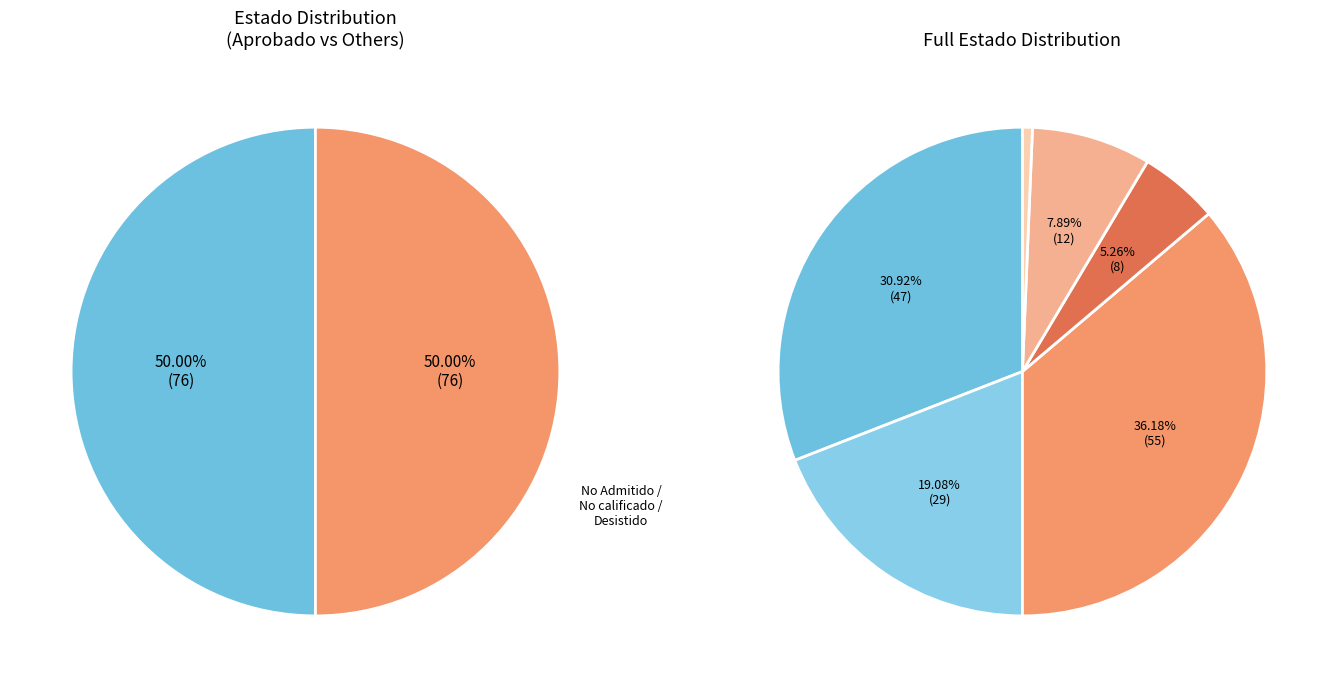

Is it true that Ingresados Art.94 RSEIA is 1% of the pie?

True